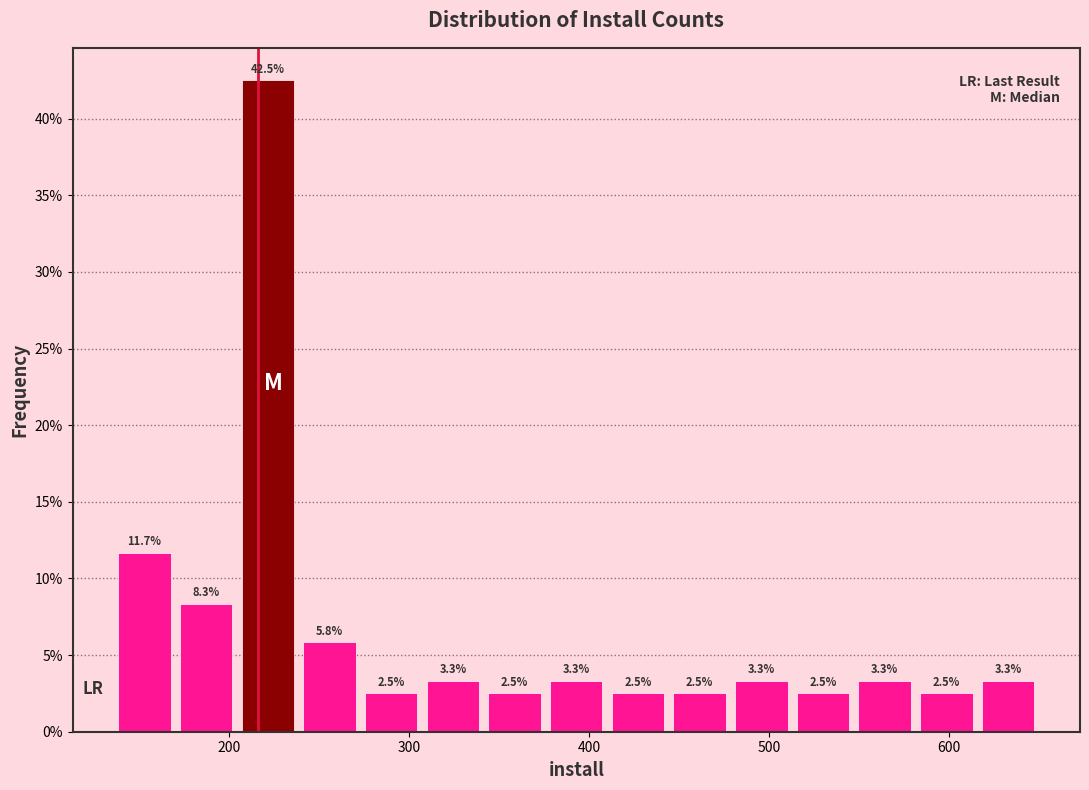

Read against the x-axis, roughly where is the centre of the tallest bar?

220